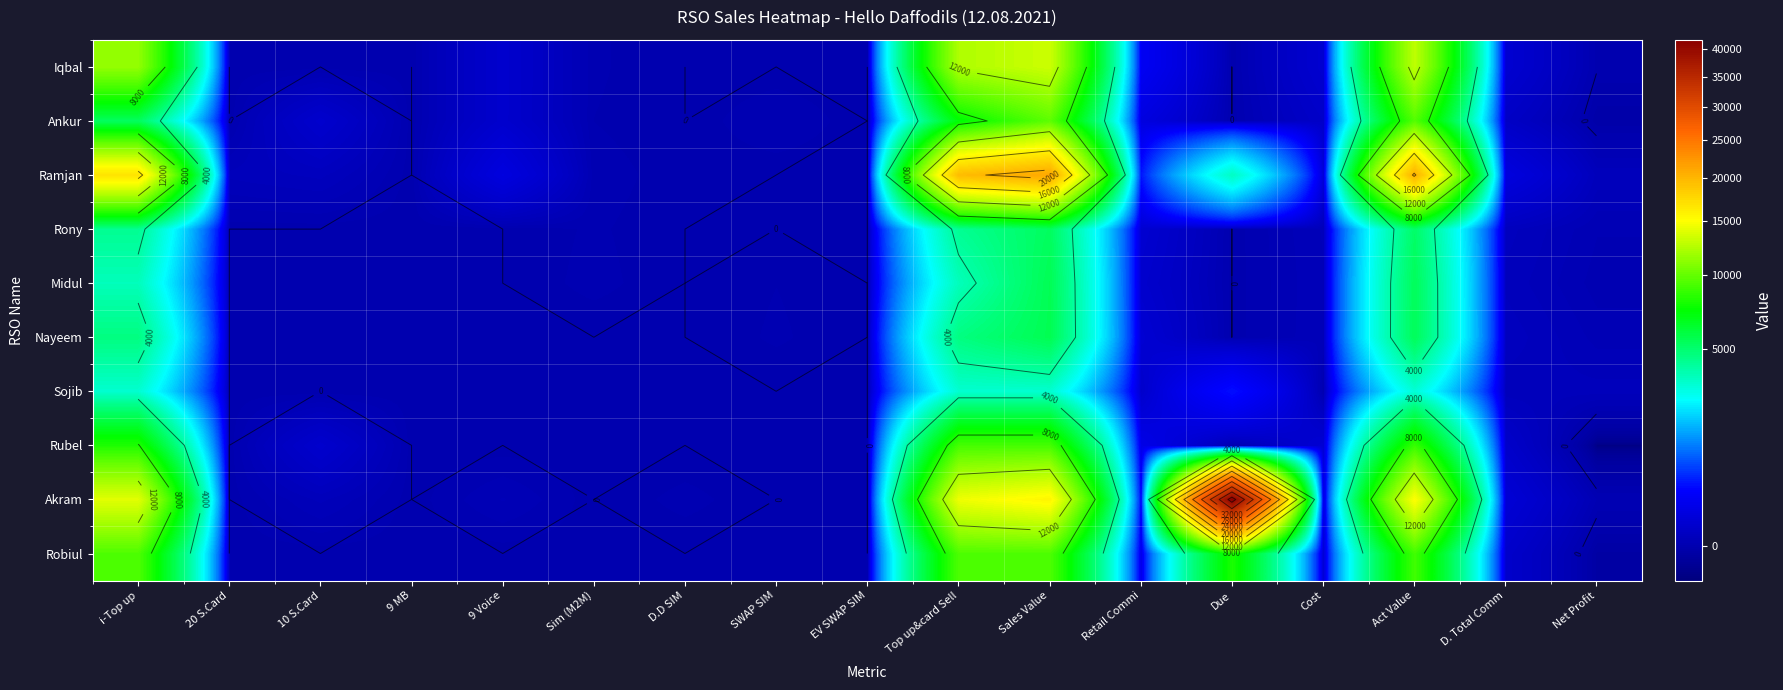

Which series has the largest range (max minus min)?

Akram